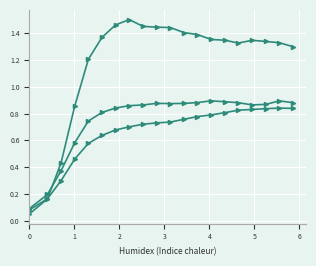

How many data points does each series have?

20